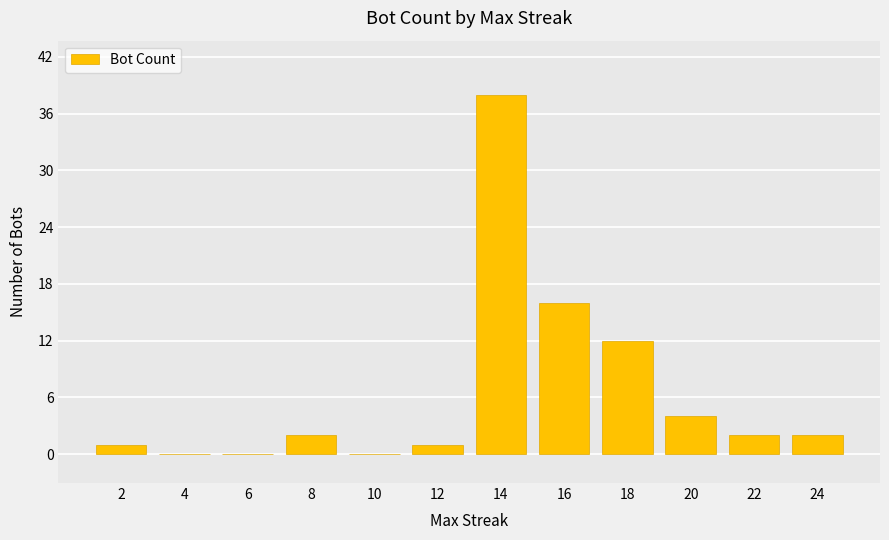

What is the sum of all values?

78